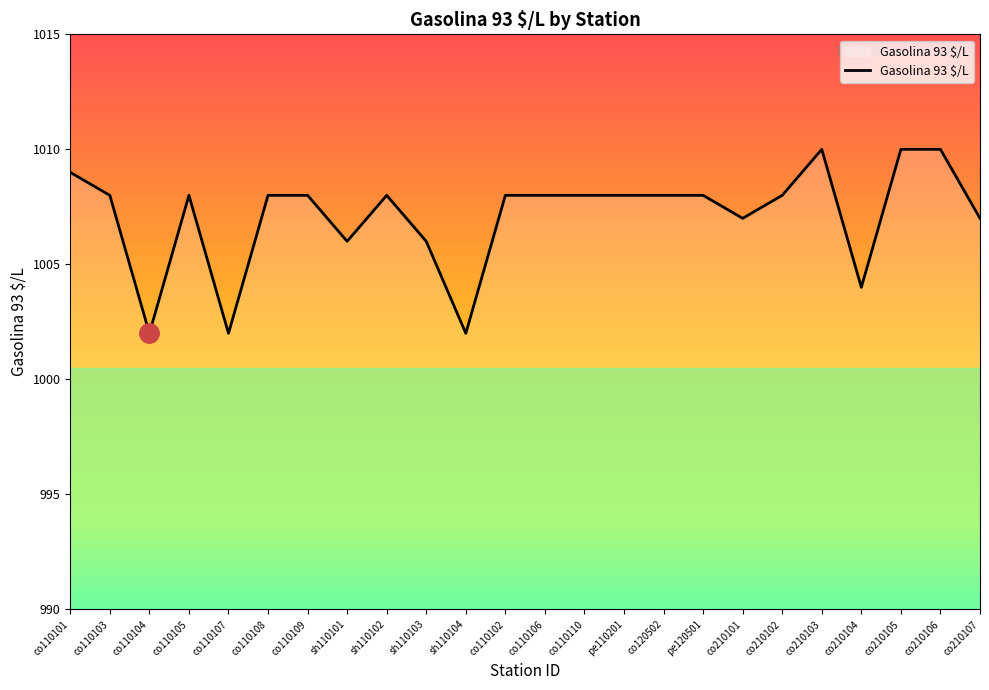

What is the change in value from co110110 to co210104?

-4